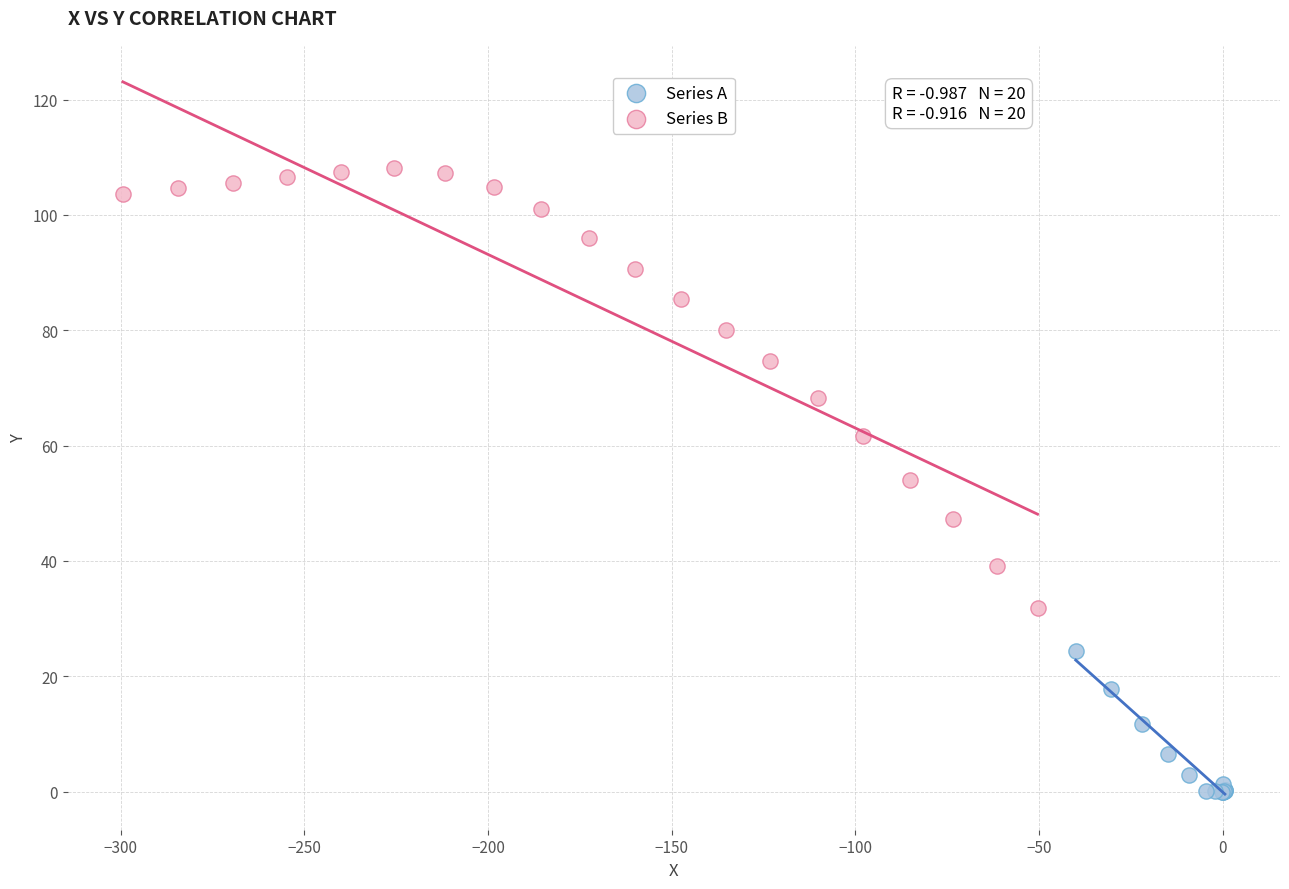

Which series reaches the maximum Y coordinate?

Series B